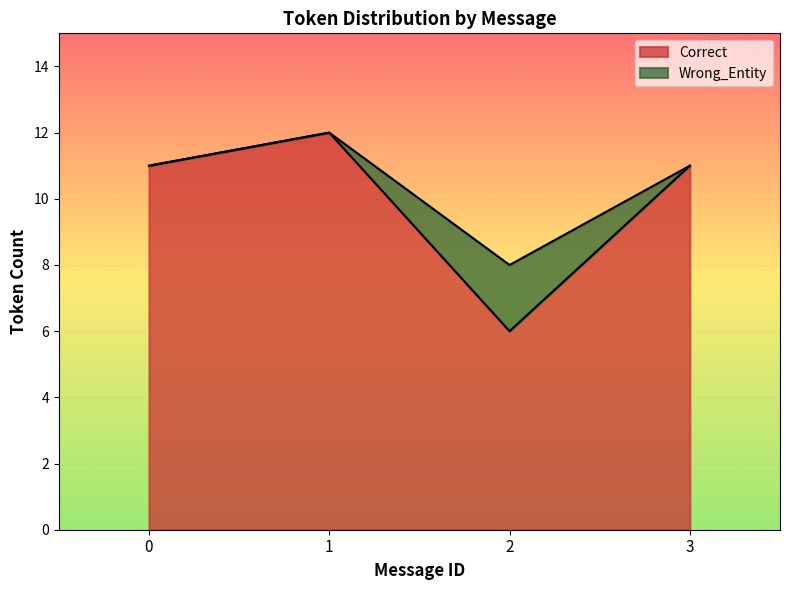

Approximately how many times larger is the value at 1 compared to 0?

1.1